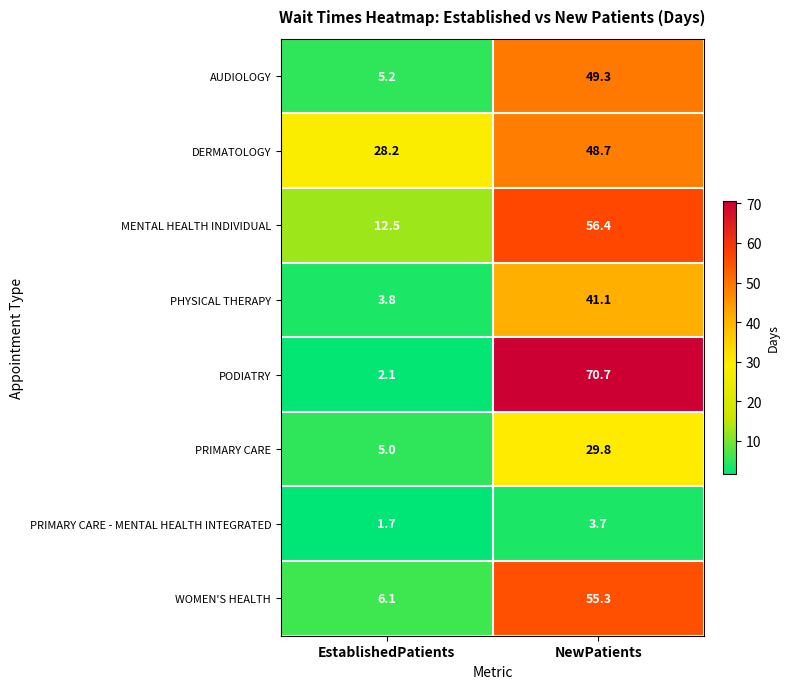

Where is WOMEN'S HEALTH nearest to the value 30?

EstablishedPatients